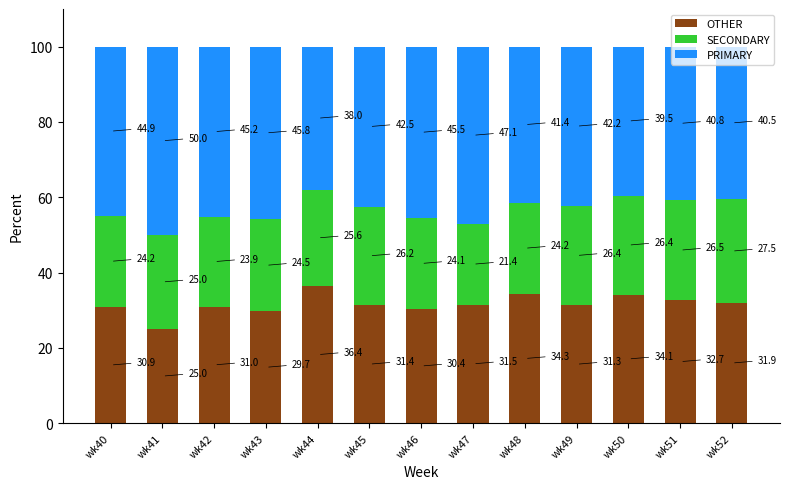

What is the sum of all OTHER values?

410.6